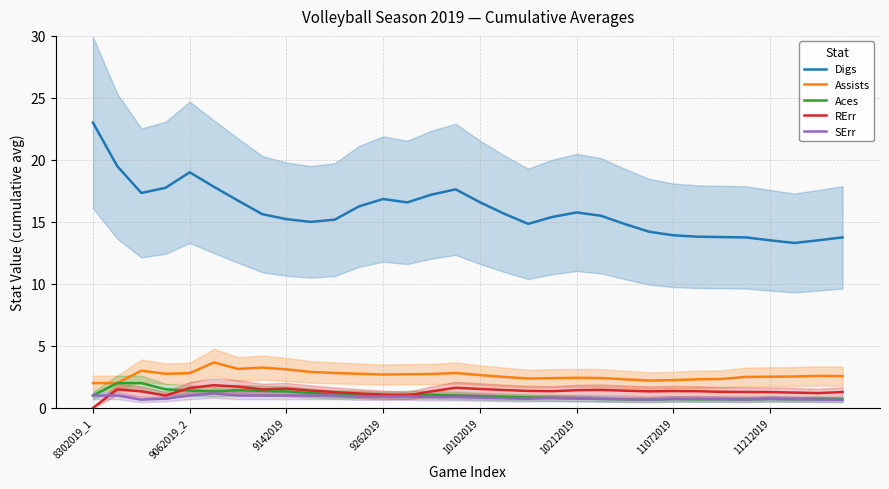

At which label is Aces closest to 1?

8302019_1